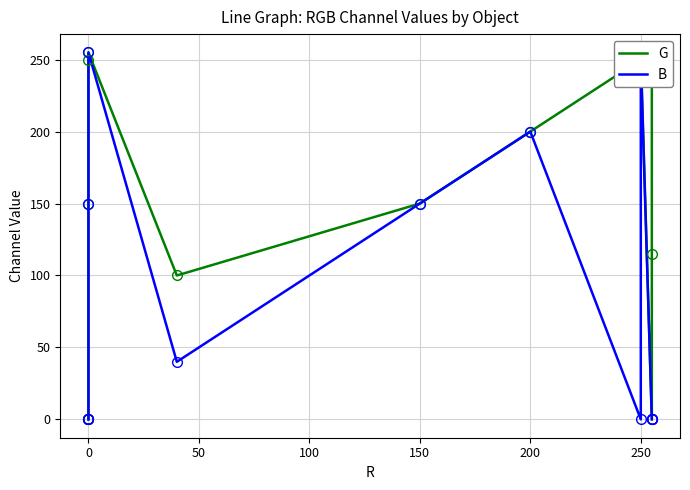

Which series has the largest total across all categories?

G